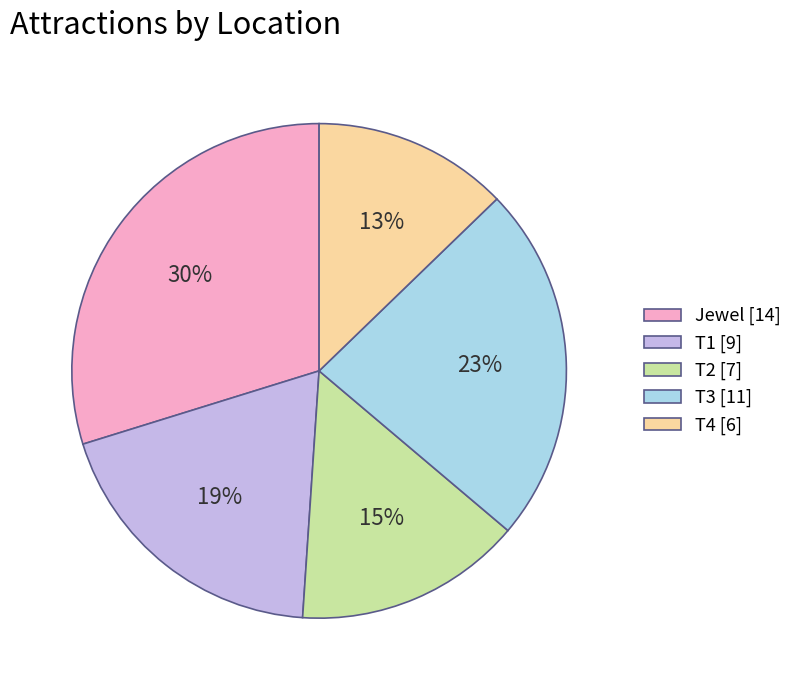

Does any single category account for the majority?

No